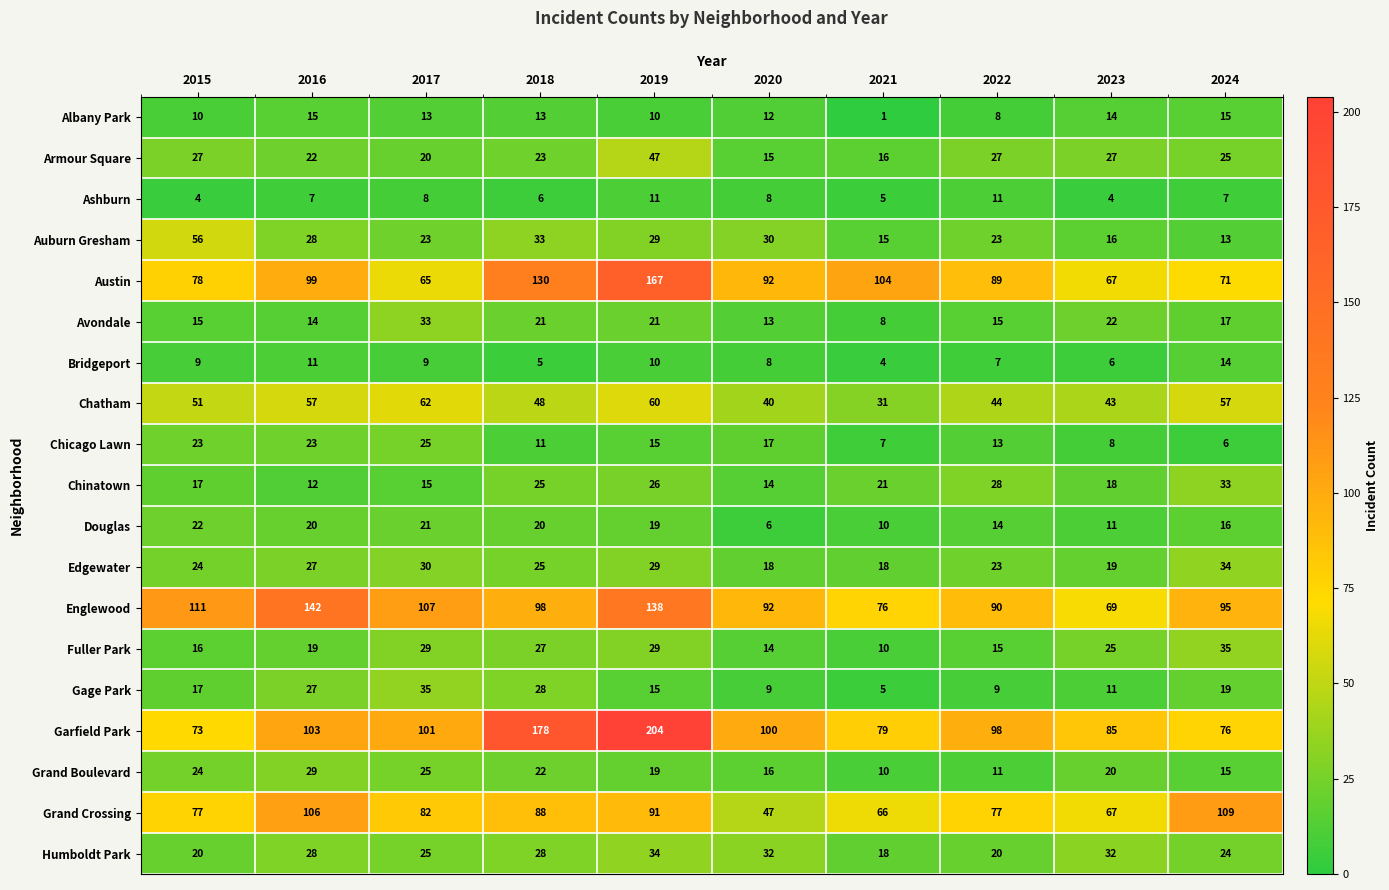

Is it true that Ashburn equals 11 at 2022?

True